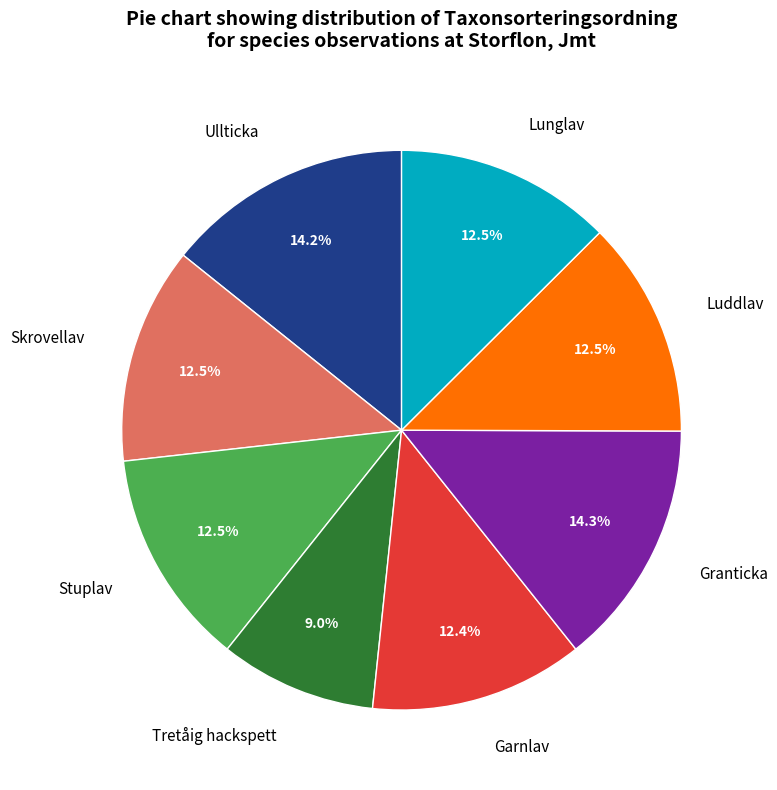

Which category has the smallest portion of the pie?

Tretåig hackspett